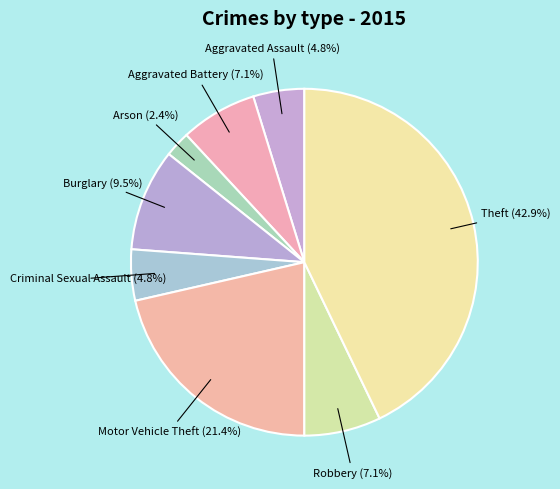

What is the ratio of the value at Burglary to the value at Arson?

4.0